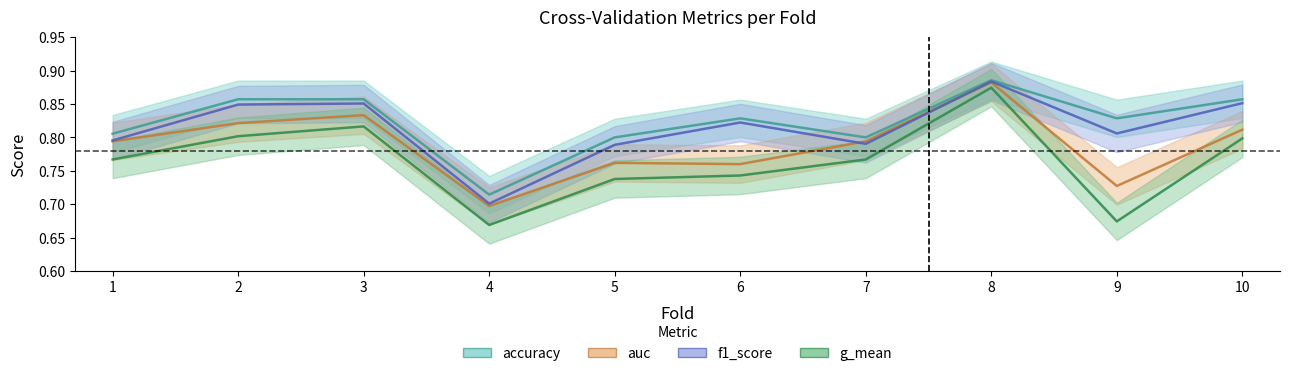

Count the auc values in the range 0 to 1.

10